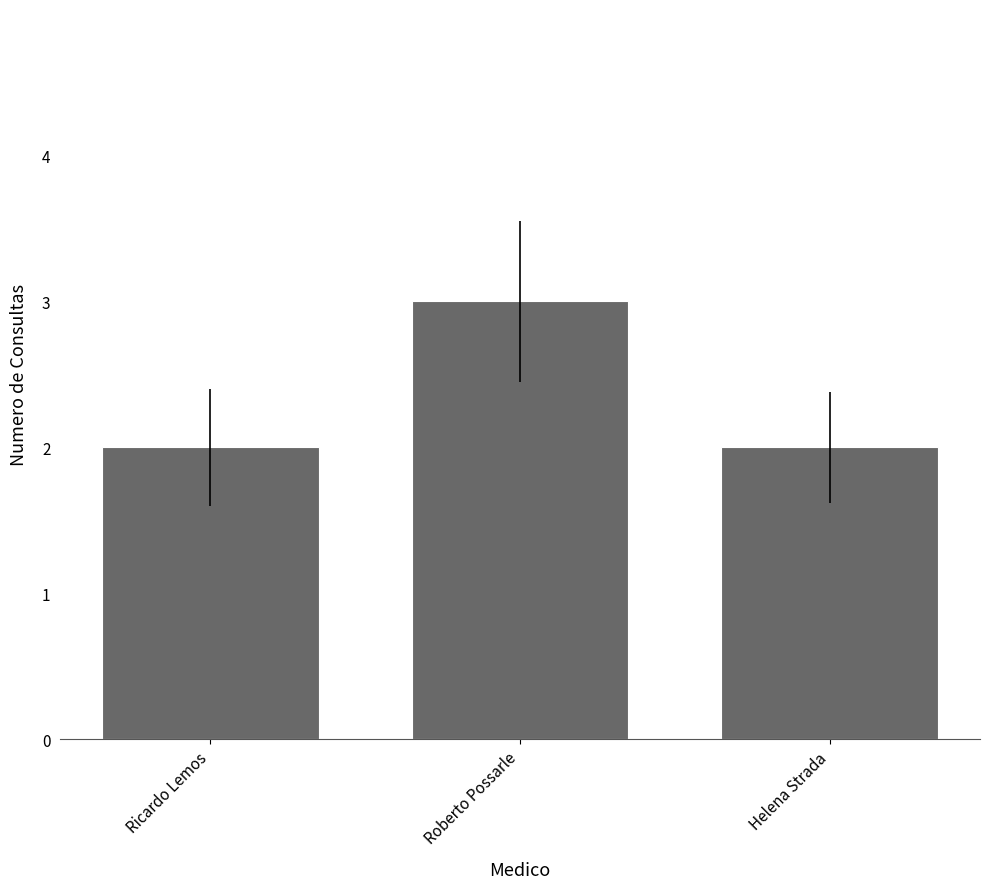

Reading left to right, extract all data points from this chart.

Ricardo Lemos=2	Roberto Possarle=3	Helena Strada=2